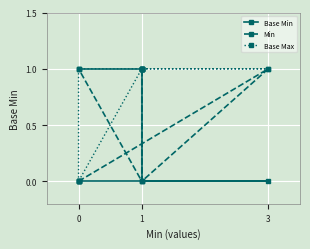

True or false: Base Max and Base Min intersect in this chart.

False